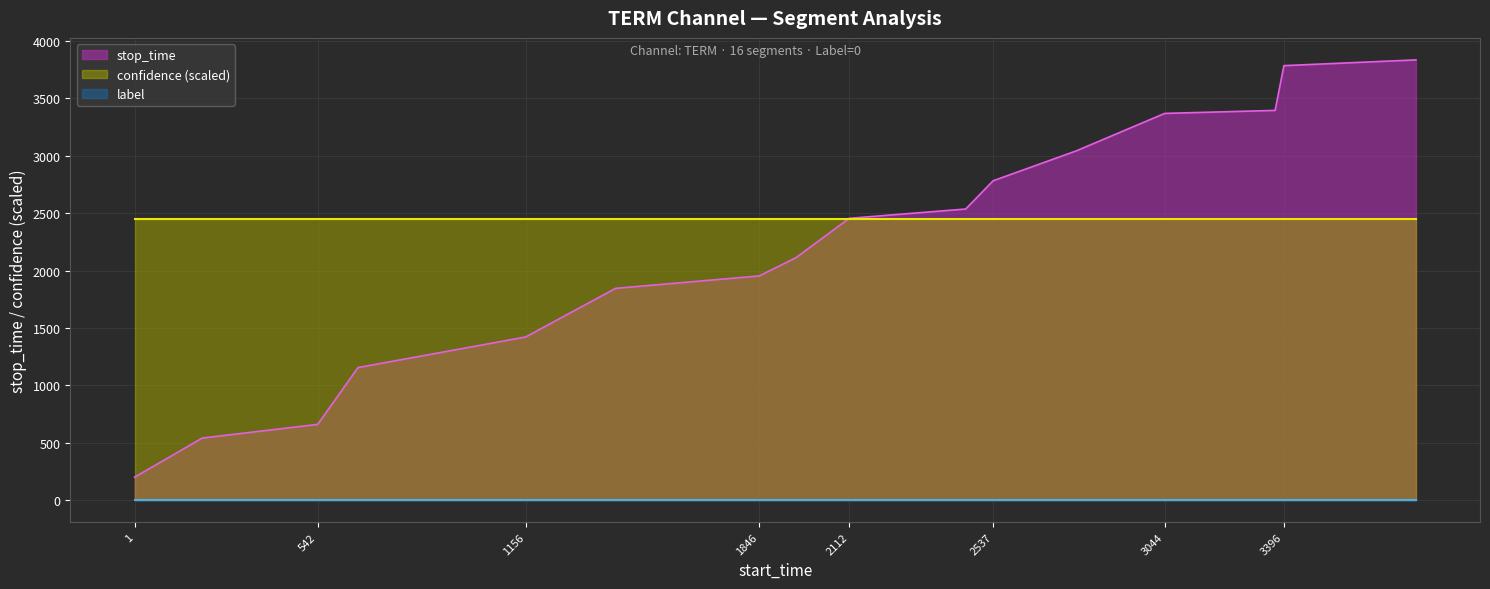

The value of stop_time at 542 is 660.0. True or false?

True